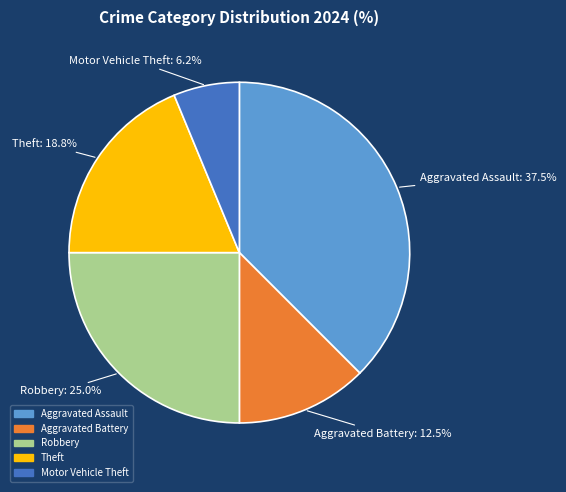

Combined, what portion of the pie is Robbery and Aggravated Assault?

62.5%